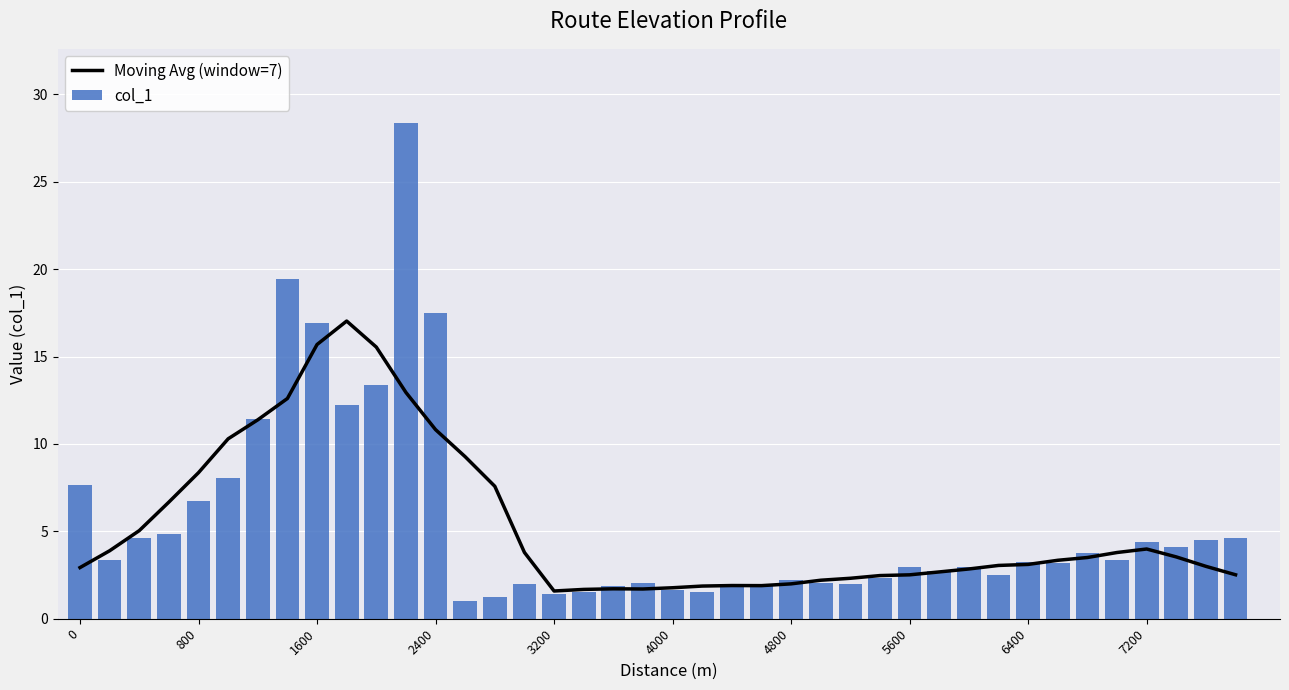

What is the minimum value for col_1?

1.0